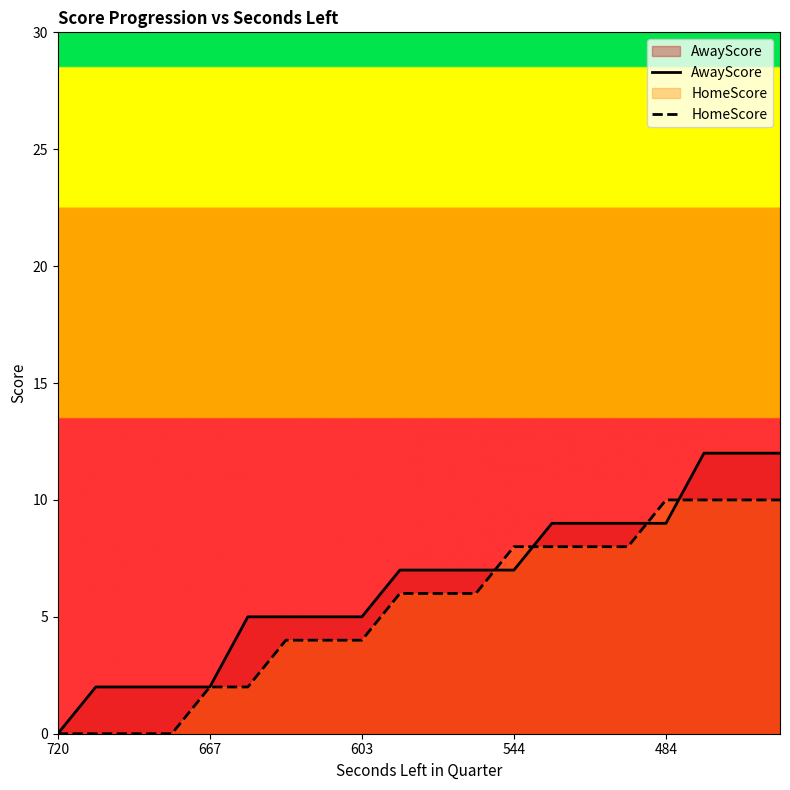

What is the highest value of the HomeScore series?

10